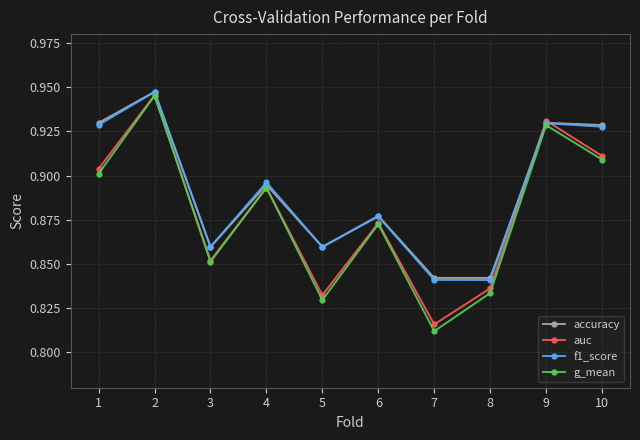

At how many categories does at least one series exceed 0?

10